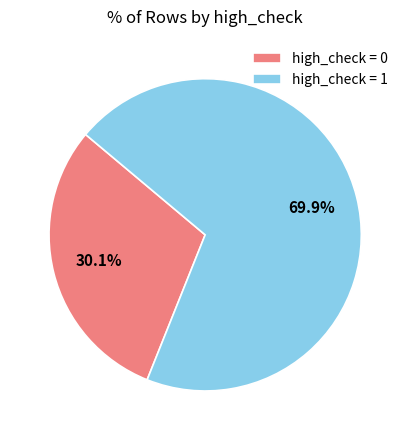

Which category accounts for the majority?

high_check = 1